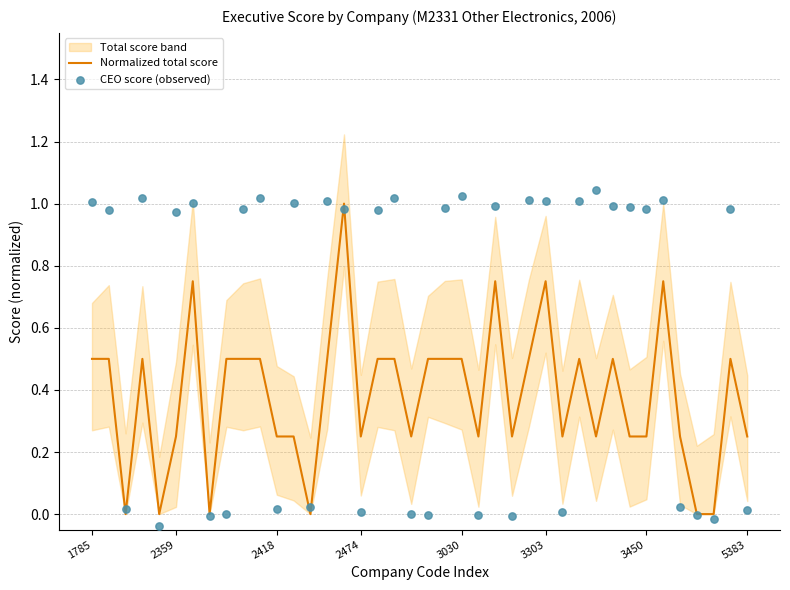

Which series contains the highest Y value?

CEO score (observed)